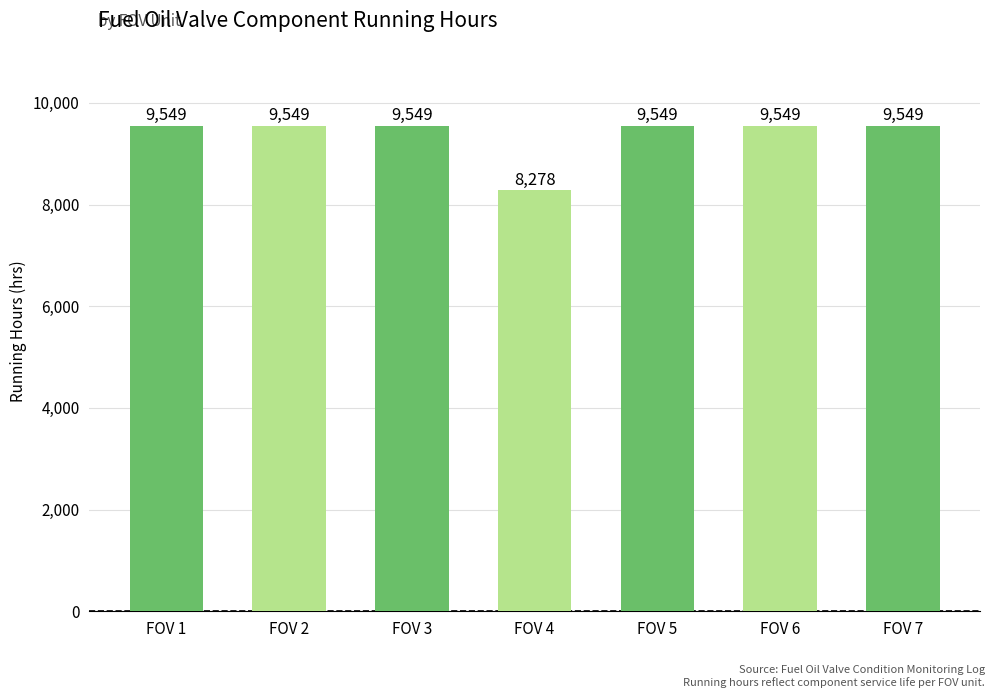

What is the smallest value displayed?

8278